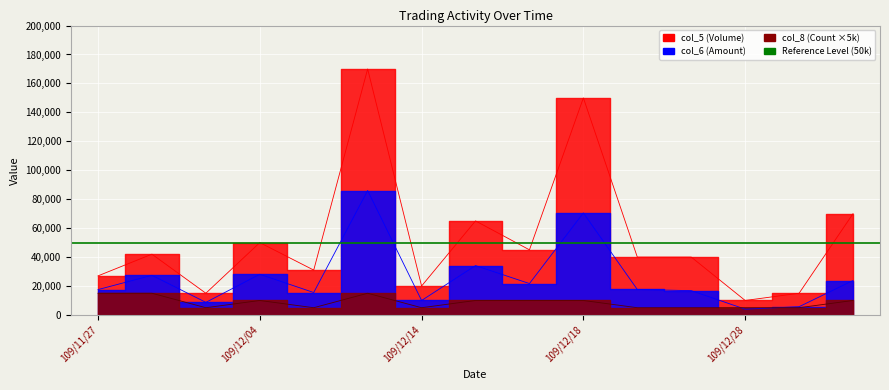

What is the difference between the highest and lowest values at 109/12/11?

155000